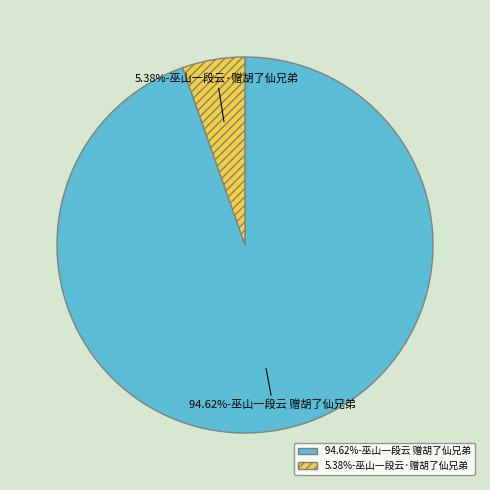

Which category has the smallest portion of the pie?

5.38%-巫山一段云·赠胡了仙兄弟